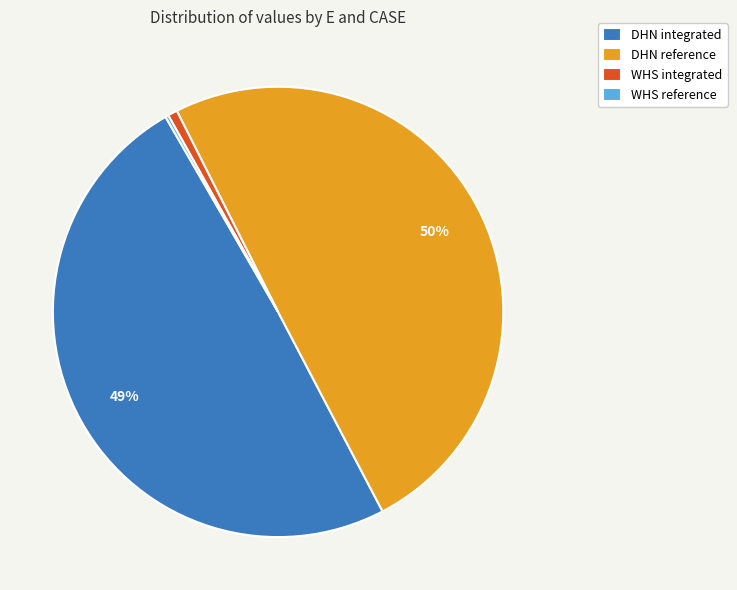

To the nearest percent, what is the difference between the largest and smallest slice percentages?

50%